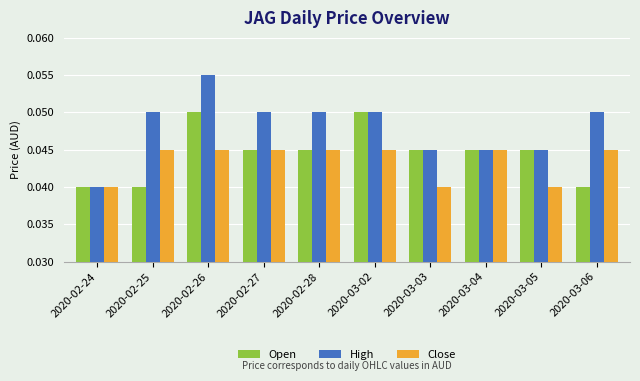

Which category has the highest value across all series?

2020-02-26